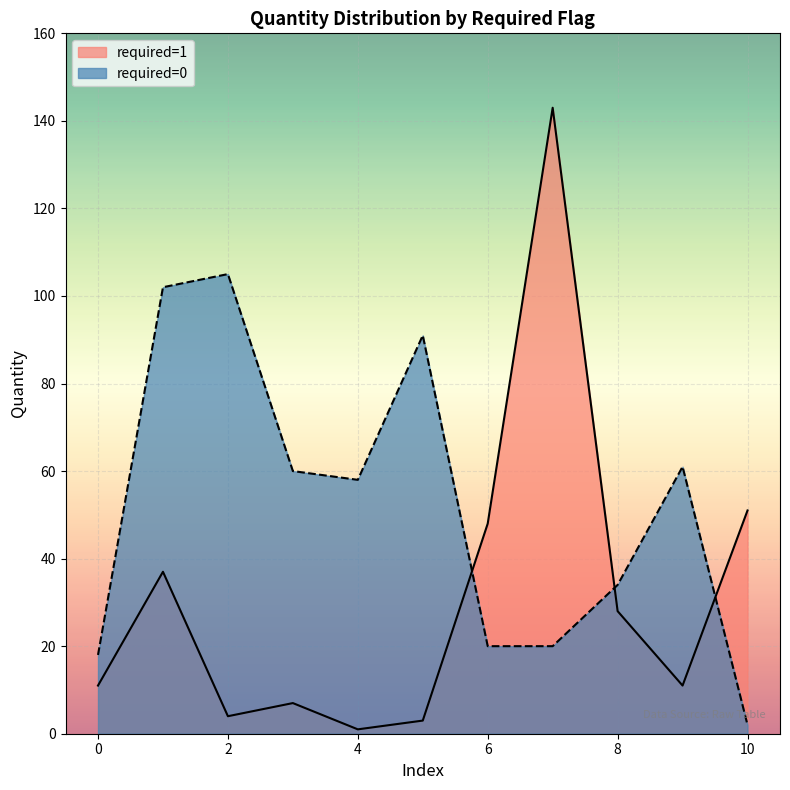

At how many categories does at least one series exceed 98?

3